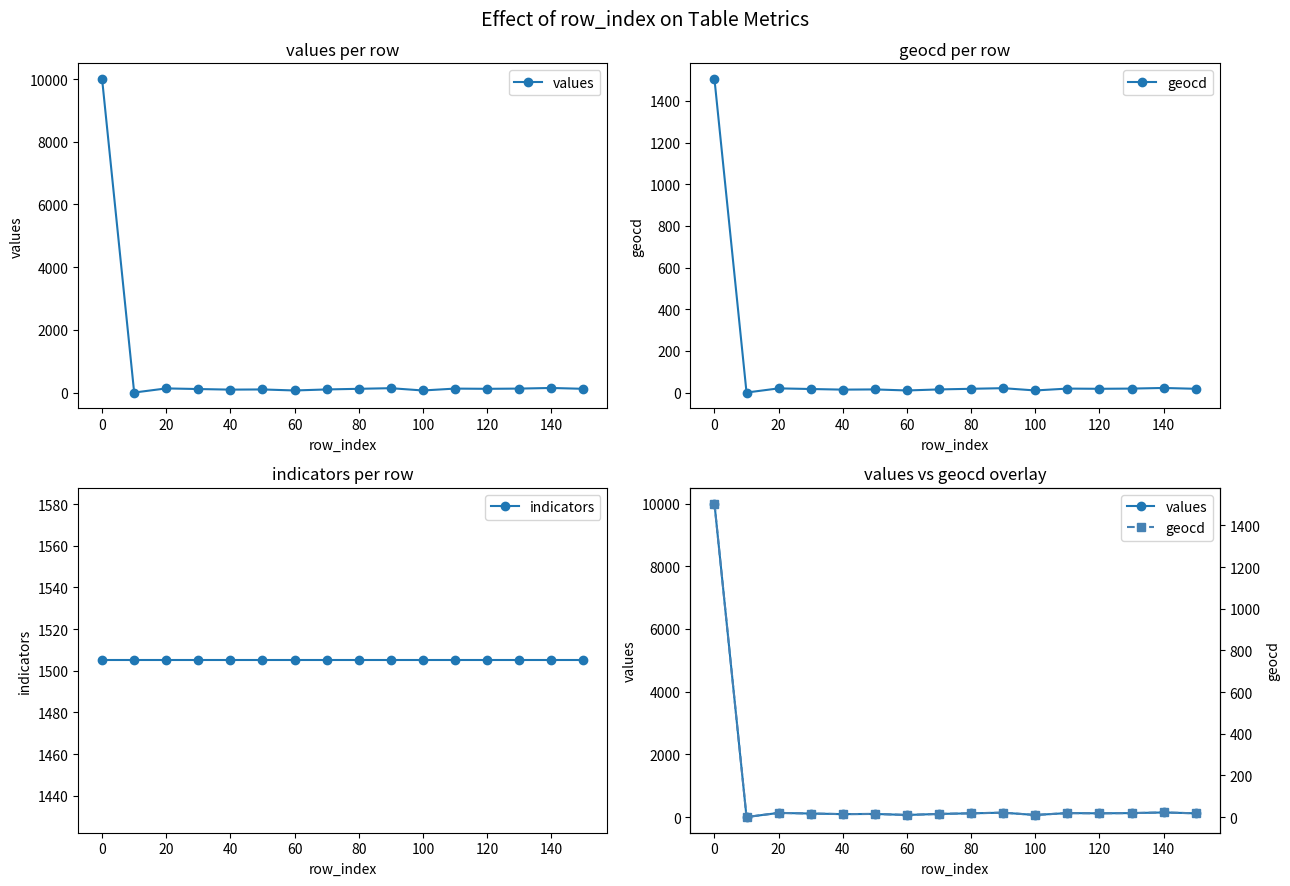

List the series in order of their peak value, highest first.

values, geocd, indicators